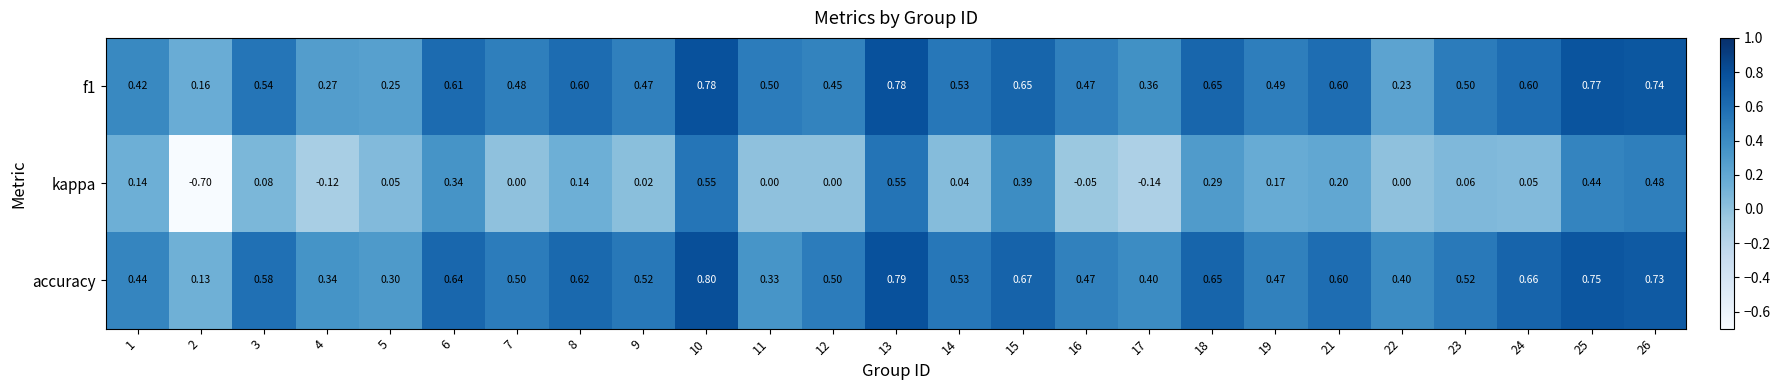

Is the value of accuracy at 22 greater than the value of f1 at 12?

No